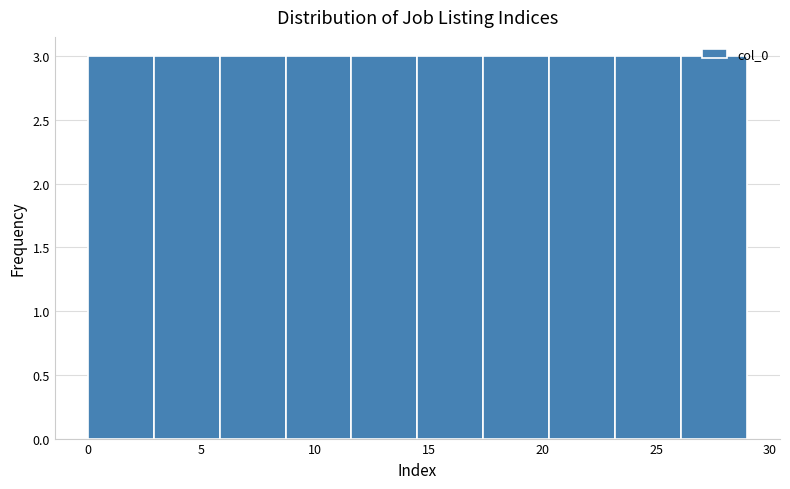

How tall is the bar that spans 0.0 to 2.9 on the x-axis? Neither the bar edges nor the heights are printed on the chart, so give them approximately, as read against the axes.

3